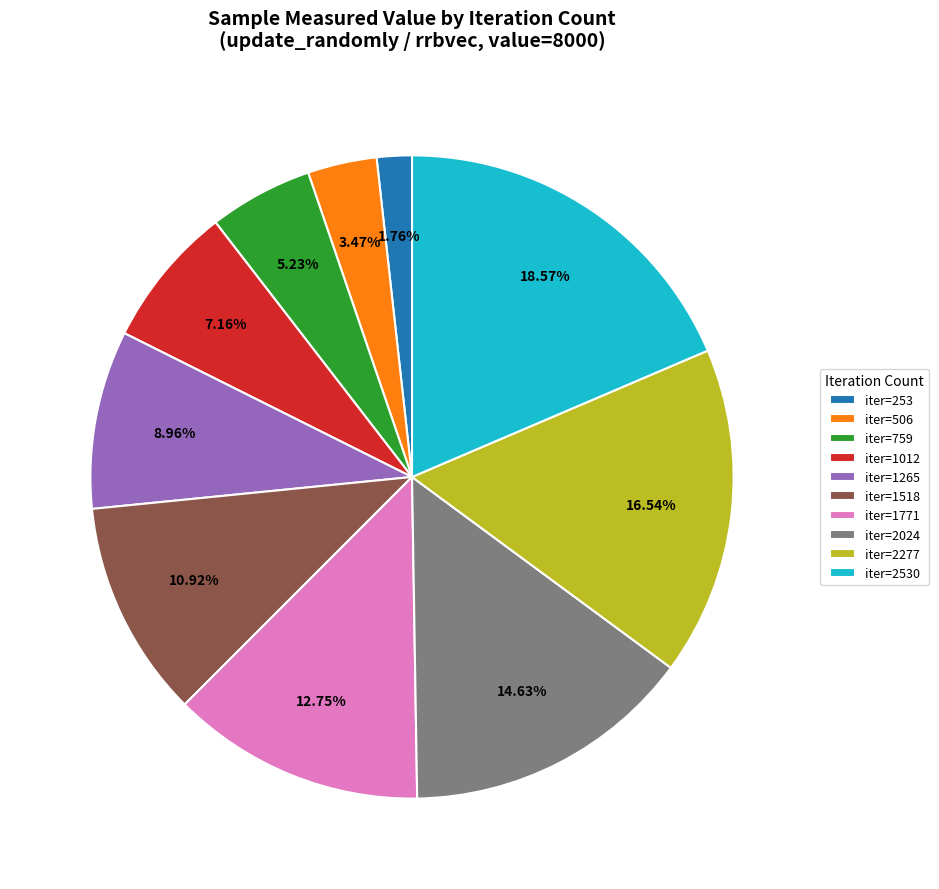

Which slice is the largest?

iter=2530